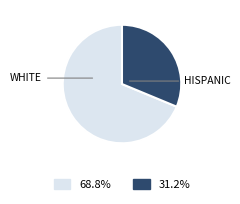

Does any single category account for the majority?

Yes